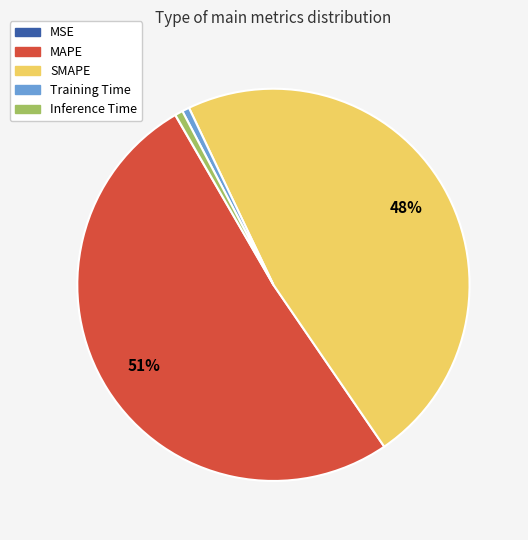

What is the largest slice in the pie chart?

MAPE